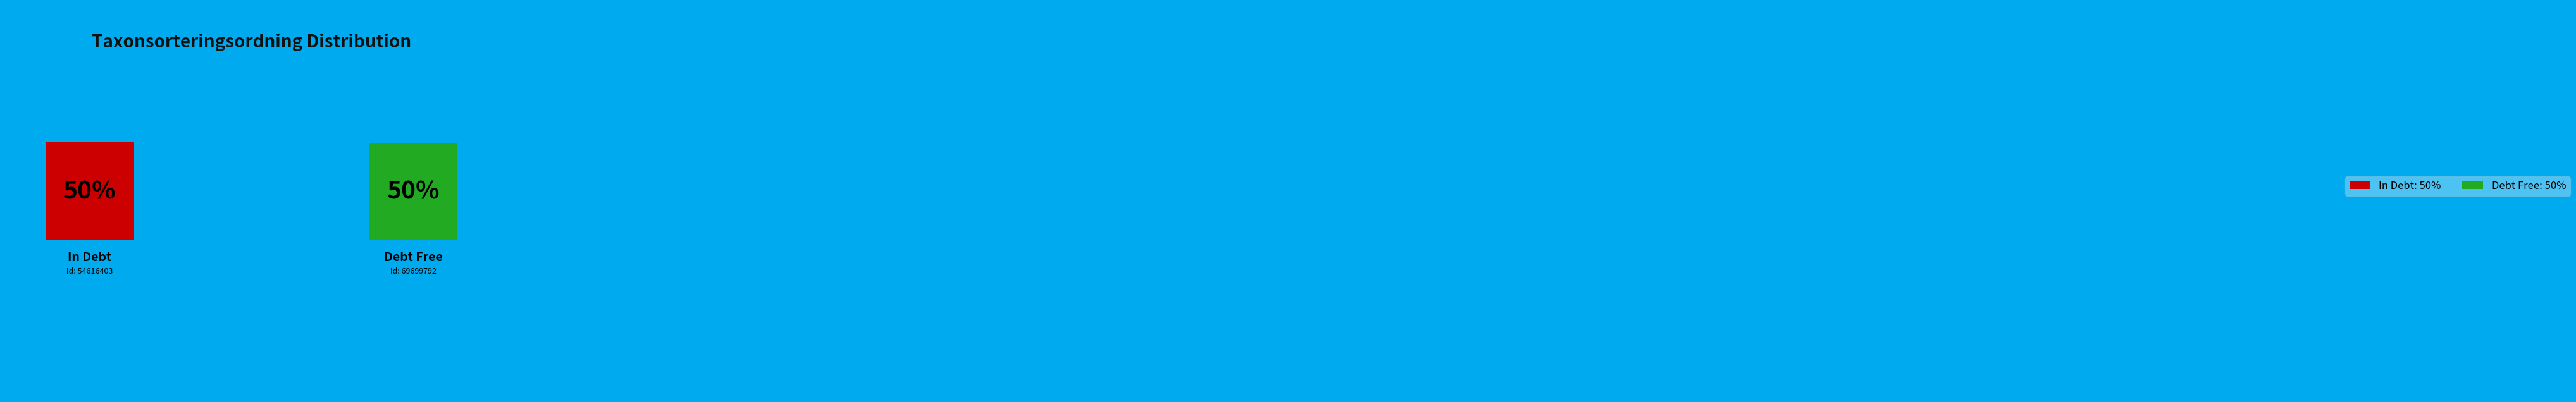

What portion of the pie excludes 54616403?

50.0%